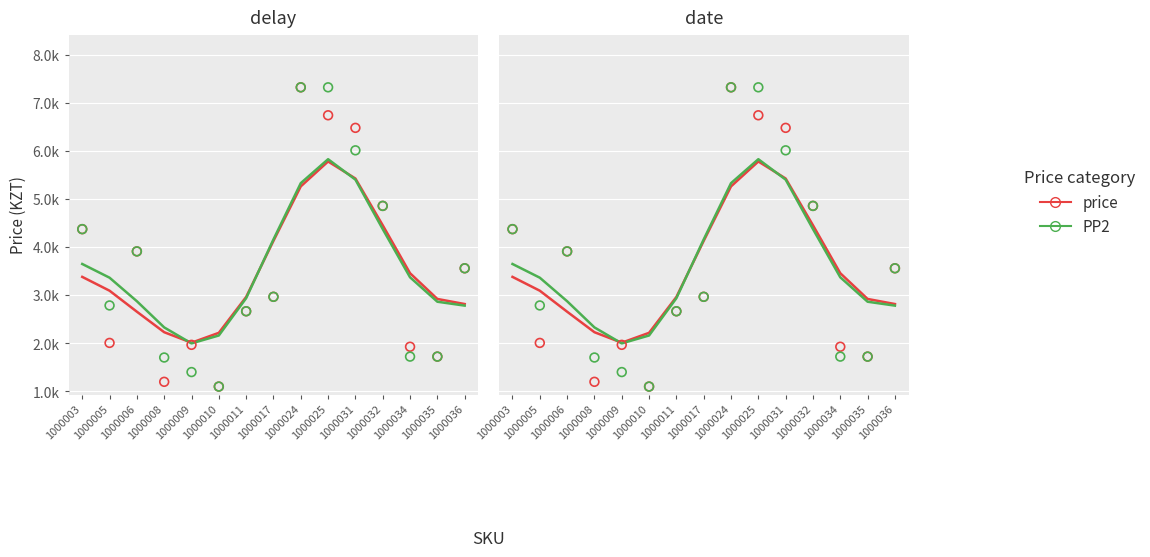

At which category is the sum across all series the highest?

1000024